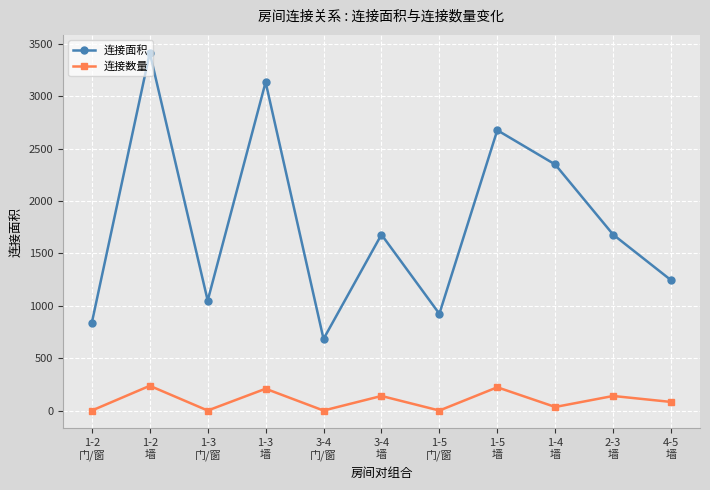

What position from the right is 4-5
墙?

1